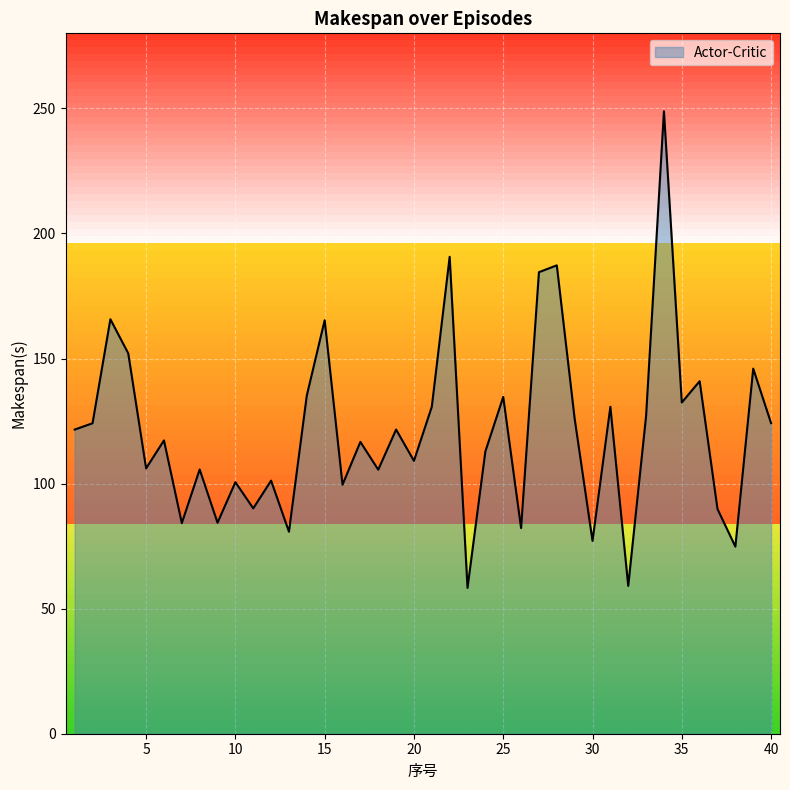

What is the greatest value displayed?

248.9